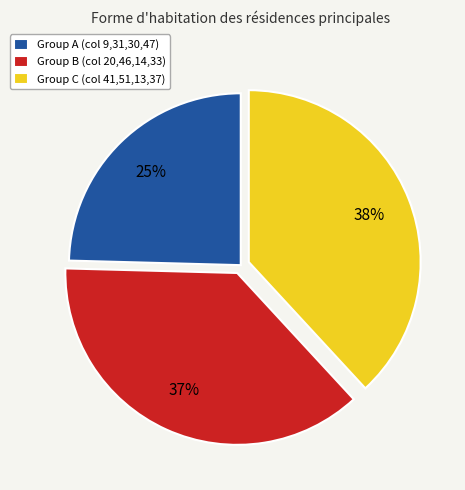

Is there a majority slice in this chart?

No